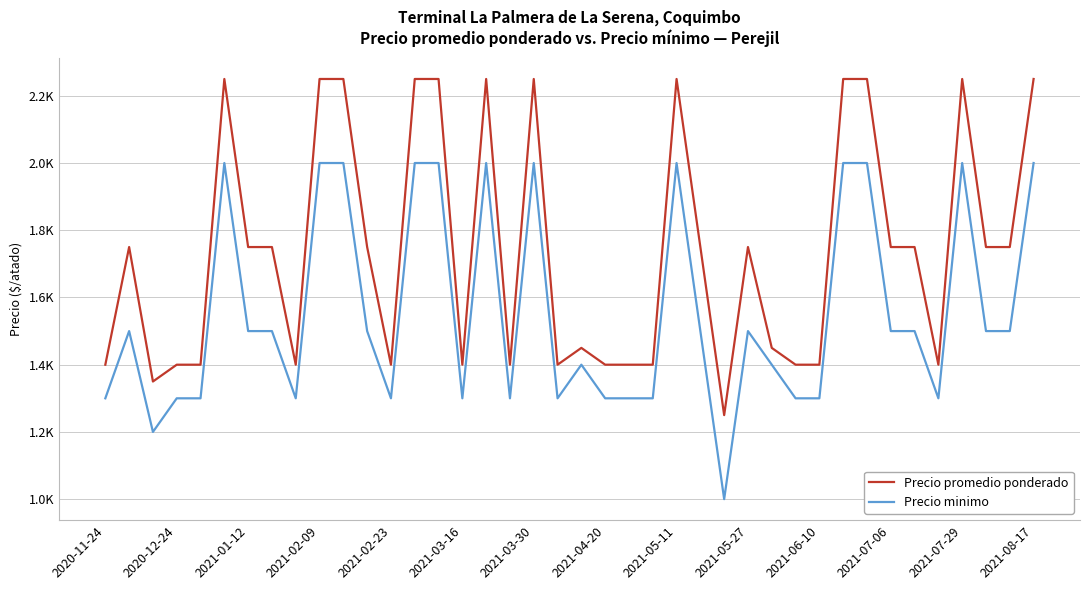

At how many categories does at least one series exceed 1259?

39